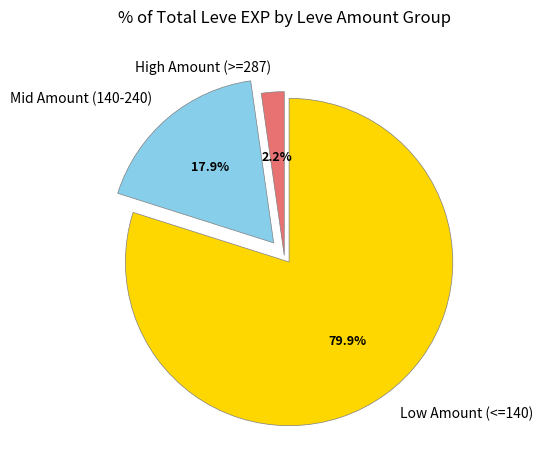

Which category has the smallest portion of the pie?

High Amount (>=287)